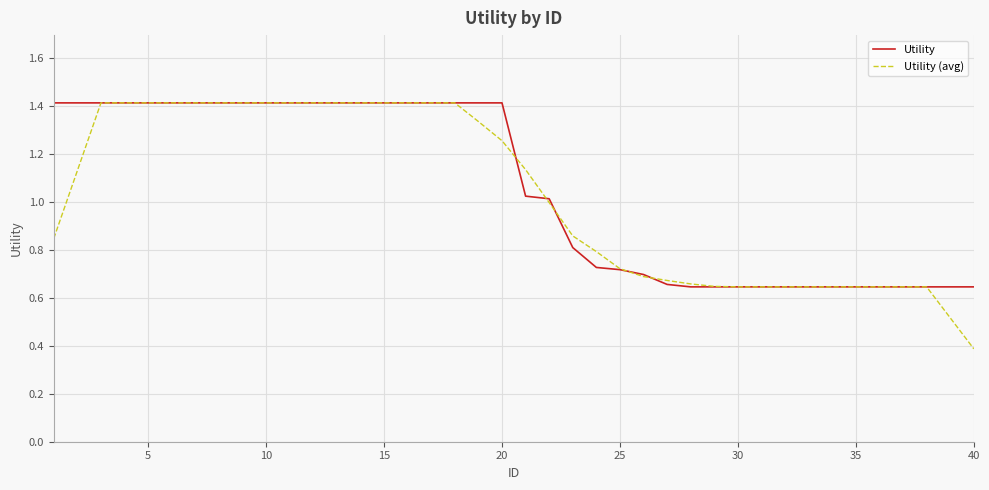

What is the maximum value shown in the chart?

1.4